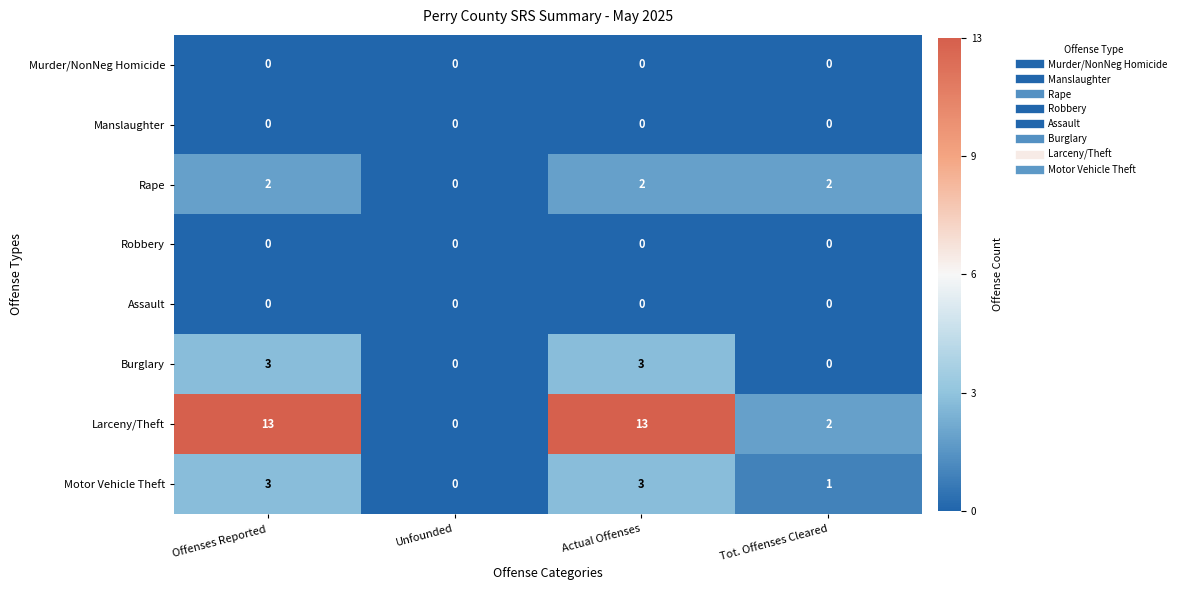

The value of Rape at Offenses Reported is 3. True or false?

False